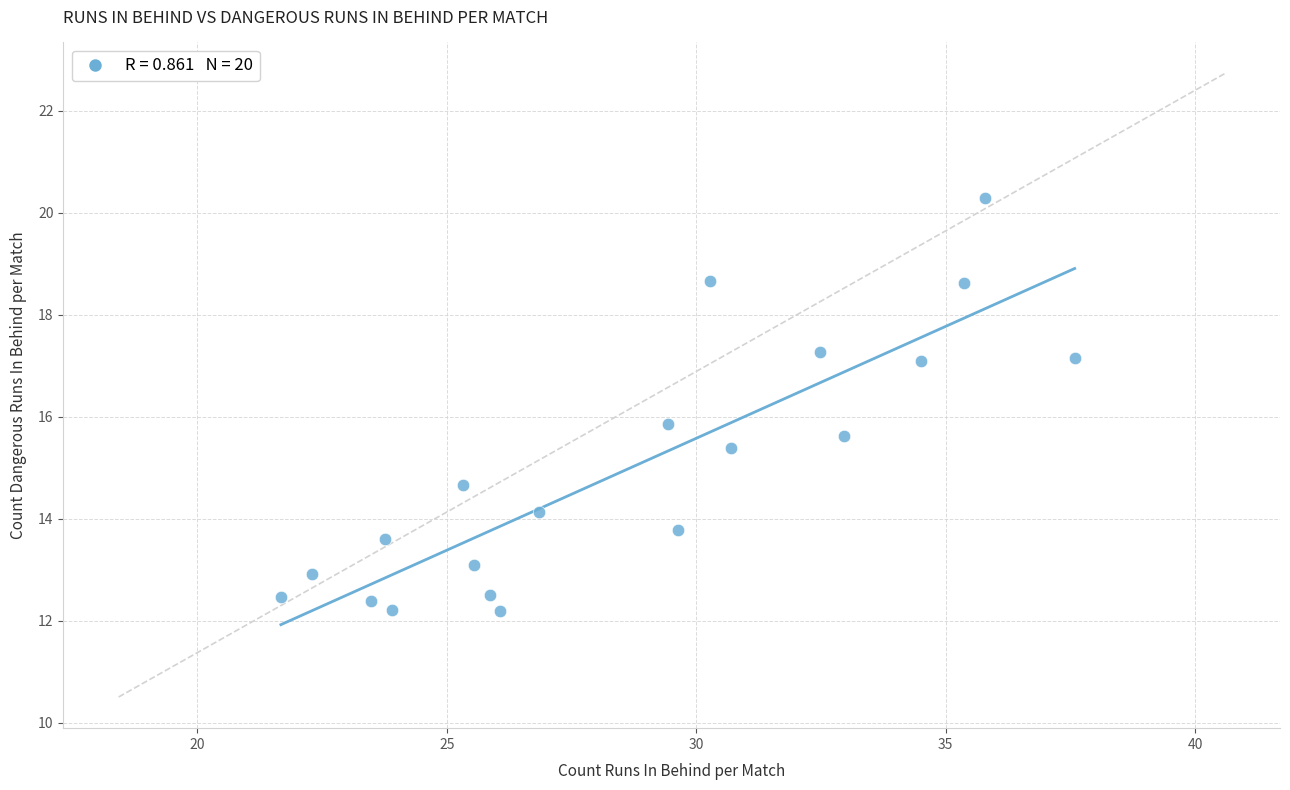

What Y value in the scatter plot is closest to 16?

15.9